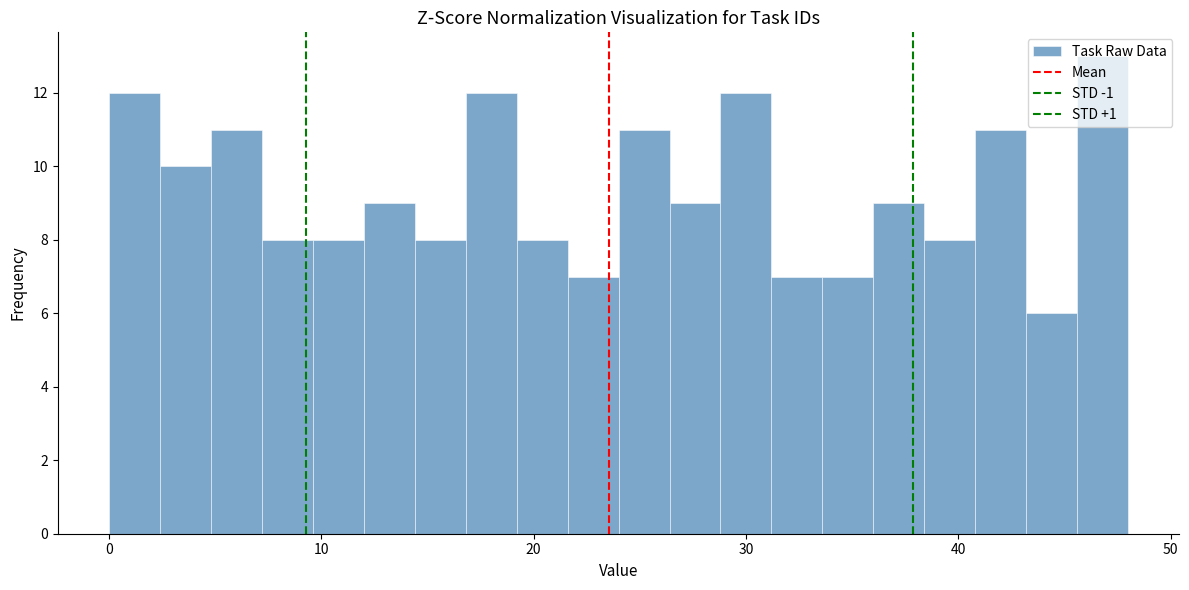

Read against the x-axis, roughly where is the centre of the tallest bar?

47